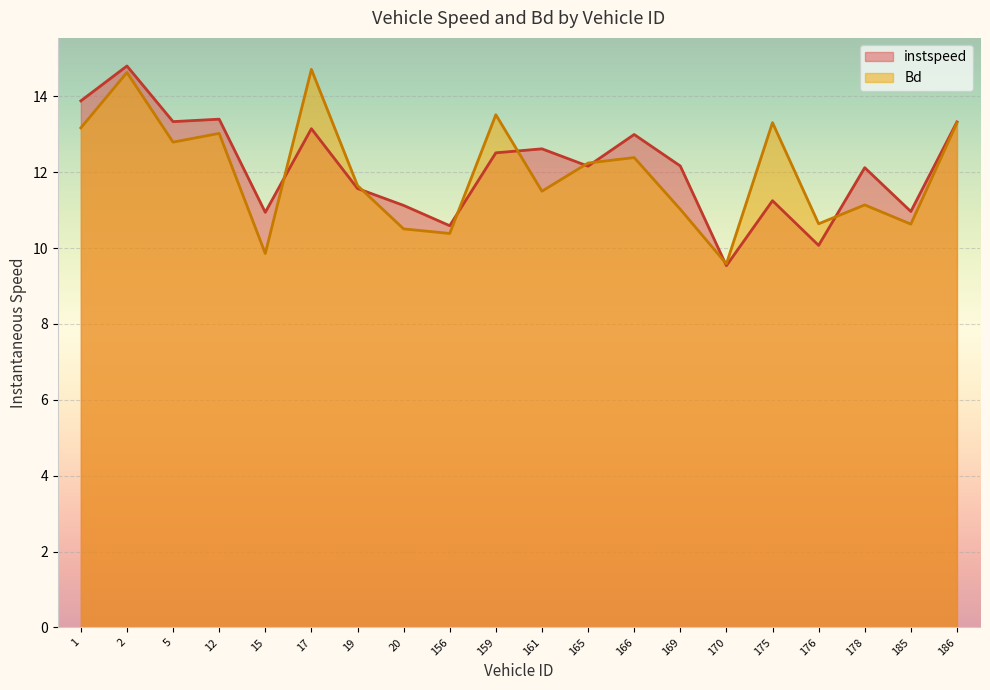

True or false: Bd has a value of 23.1 at 17.

False